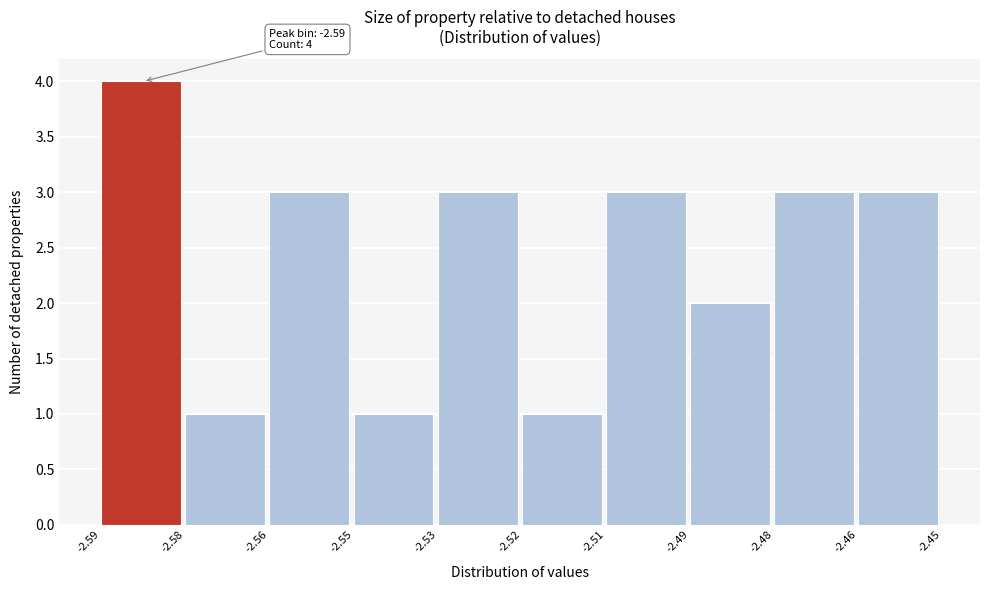

Reading left to right, list all the values displayed in this chart.

4	1	3	1	3	1	3	2	3	3